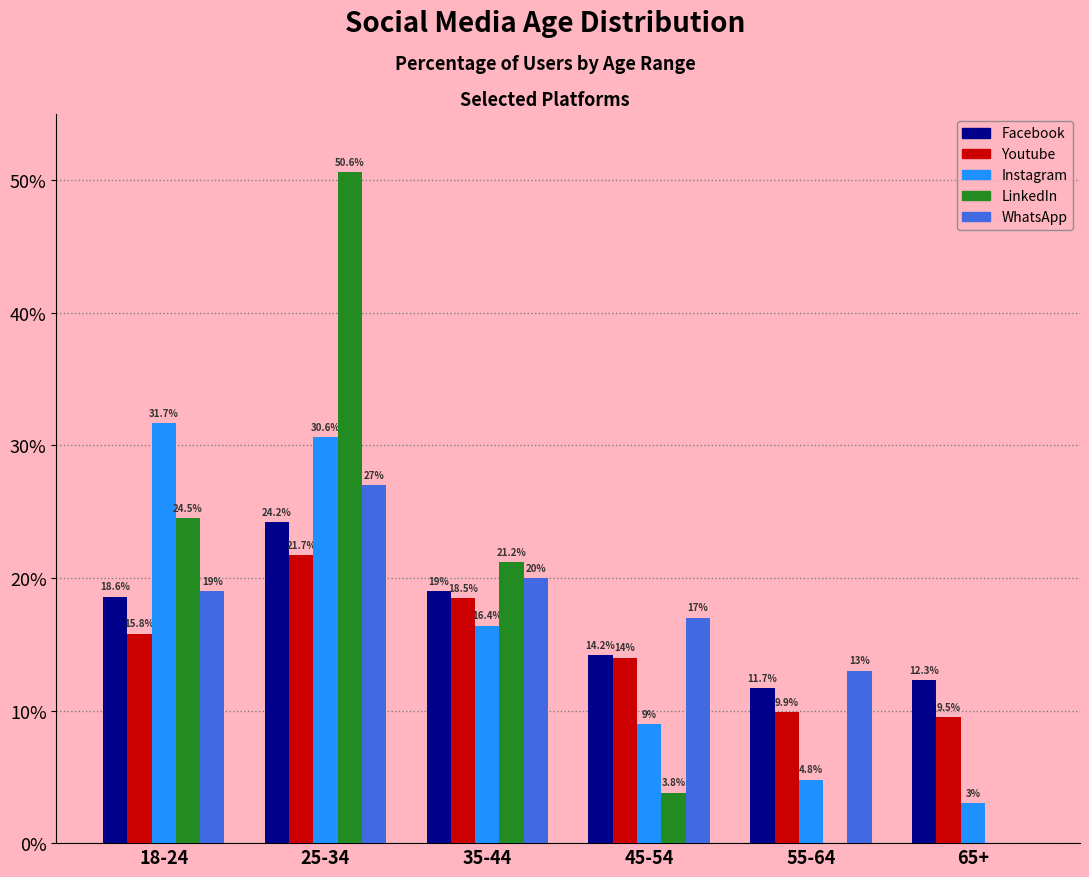

Reading left to right, list all the values displayed in this chart.

Facebook: 18-24=18.6	25-34=24.2	35-44=19.0	45-54=14.2	55-64=11.7	65+=12.3
Youtube: 18-24=15.8	25-34=21.7	35-44=18.5	45-54=14.0	55-64=9.9	65+=9.5
Instagram: 18-24=31.7	25-34=30.6	35-44=16.4	45-54=9.0	55-64=4.8	65+=3.0
LinkedIn: 18-24=24.5	25-34=50.6	35-44=21.2	45-54=3.8	55-64=0.0	65+=0.0
WhatsApp: 18-24=19.0	25-34=27.0	35-44=20.0	45-54=17.0	55-64=13.0	65+=0.0